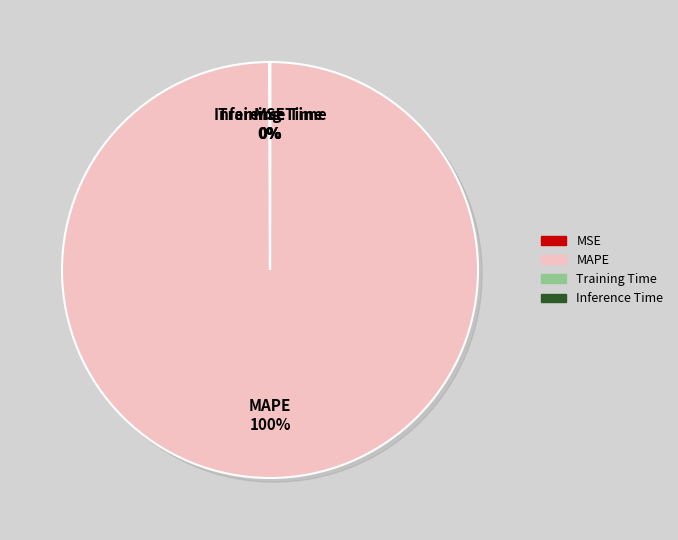

To the nearest percent, what is the difference between the largest and smallest slice percentages?

100%